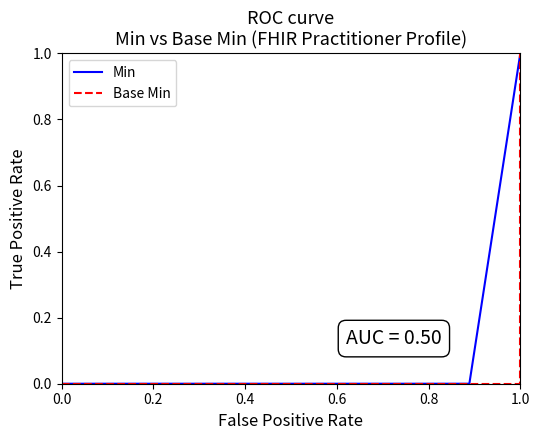

Reading right to left, transcribe all the data shown in this chart.

Min: 1.0	1.0	0.5	0.0	0.0	0.0	0.0	0.0	0.0	0.0	0.0	0.0	0.0	0.0	0.0	0.0	0.0	0.0	0.0	0.0	0.0
Base Min: 1.0	0.0	0.0	0.0	0.0	0.0	0.0	0.0	0.0	0.0	0.0	0.0	0.0	0.0	0.0	0.0	0.0	0.0	0.0	0.0	0.0